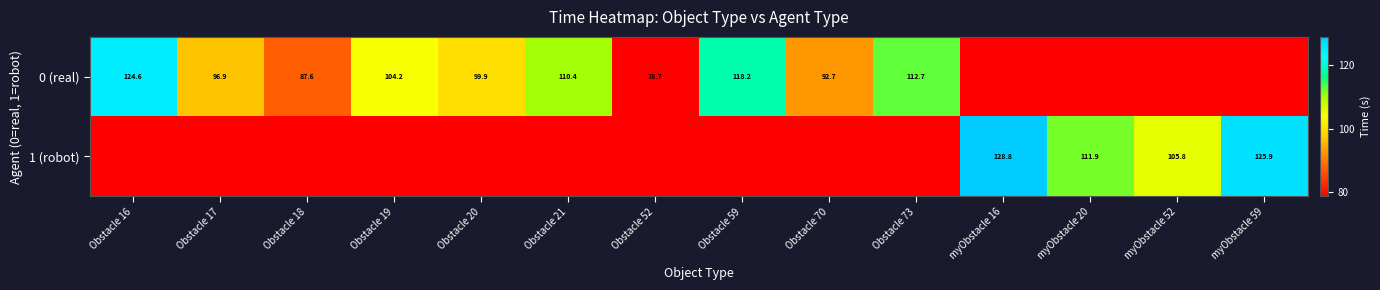

True or false: 1 (robot) has a value of 128.8 at myObstacle 16.

True